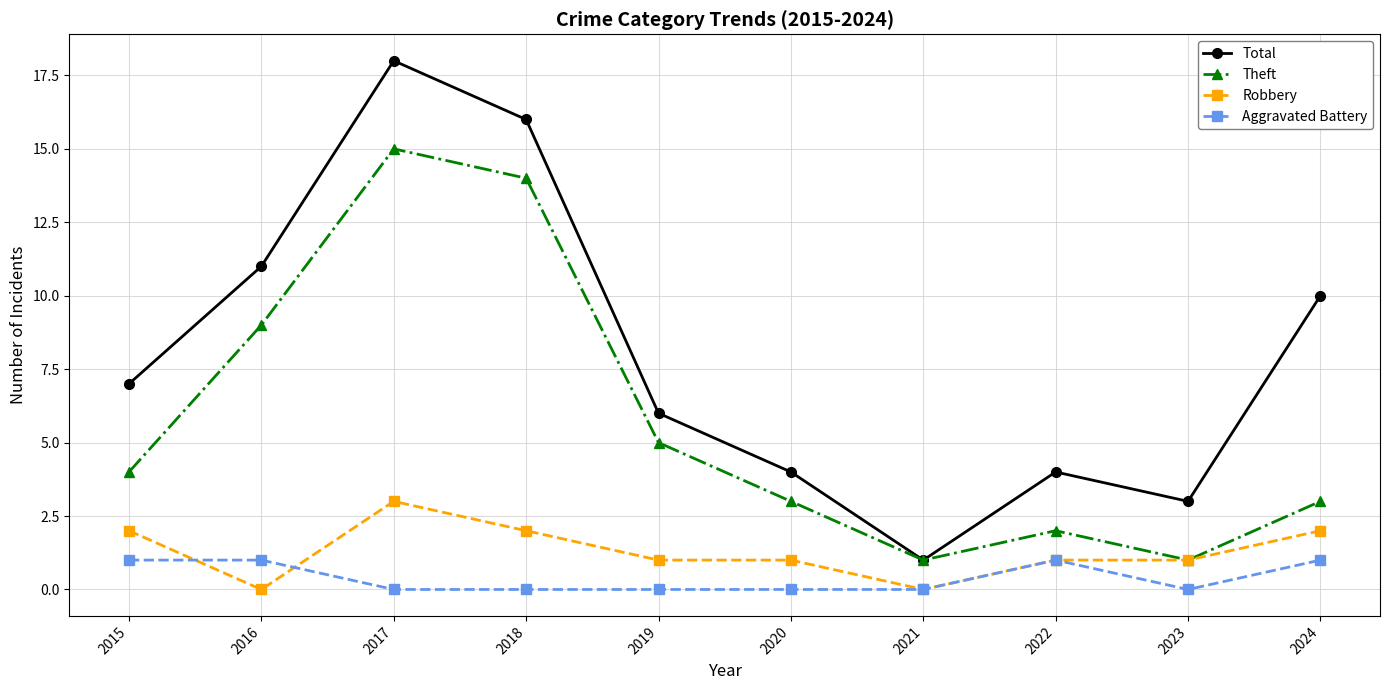

Which series has the largest total across all categories?

Total